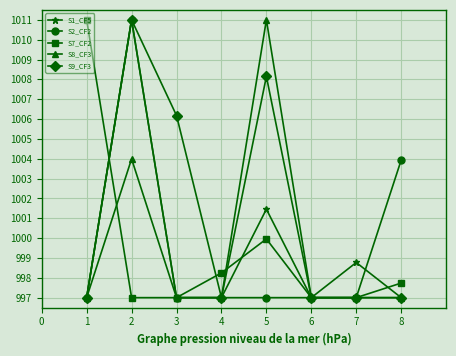

Does the chart display data point markers on the line(s)?

Yes